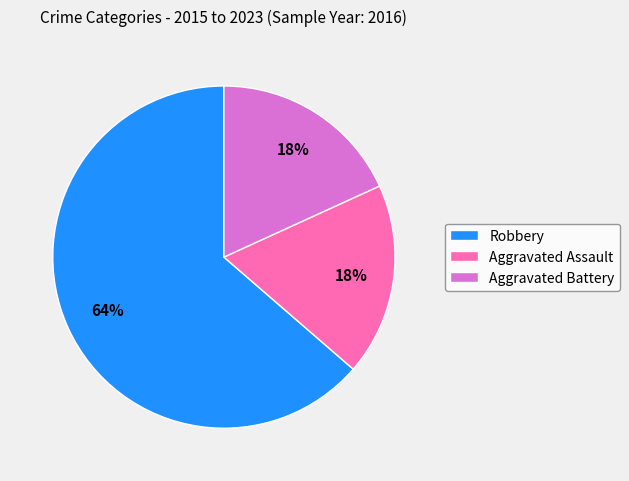

Combined, do Aggravated Battery and Robbery account for over 50%?

Yes